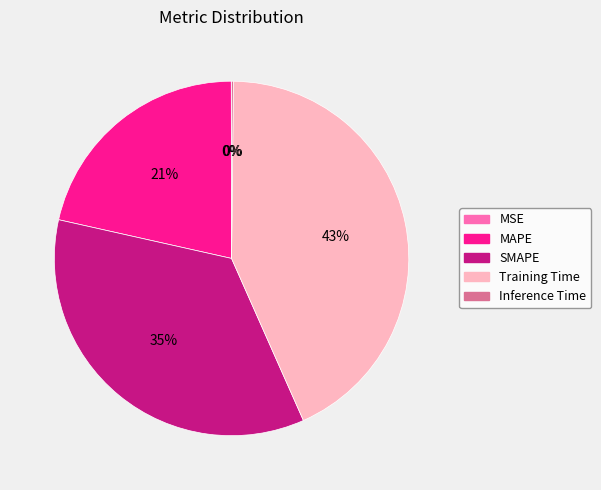

What percentage is the Training Time slice, to the nearest percent?

43%